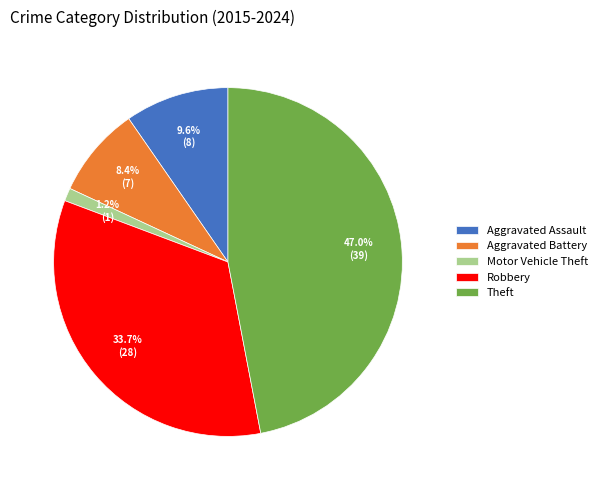

What is the largest slice in the pie chart?

Theft